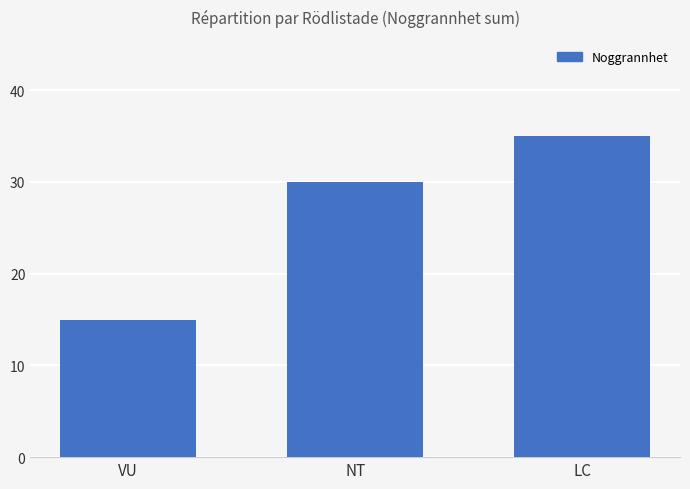

How many data points does each series have?

3